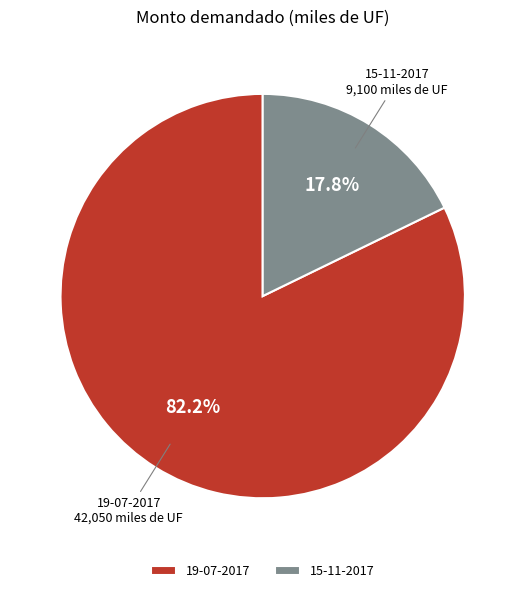

Rank the categories by value from lowest to highest.

15-11-2017, 19-07-2017